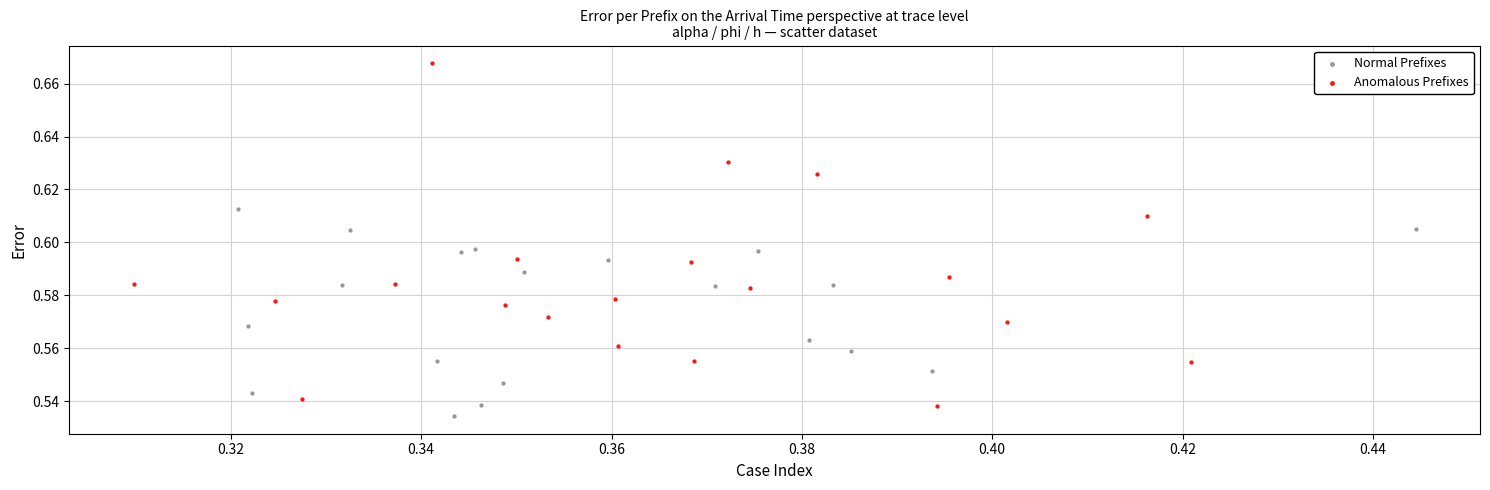

Which series has the largest Y range (max minus min)?

Anomalous Prefixes